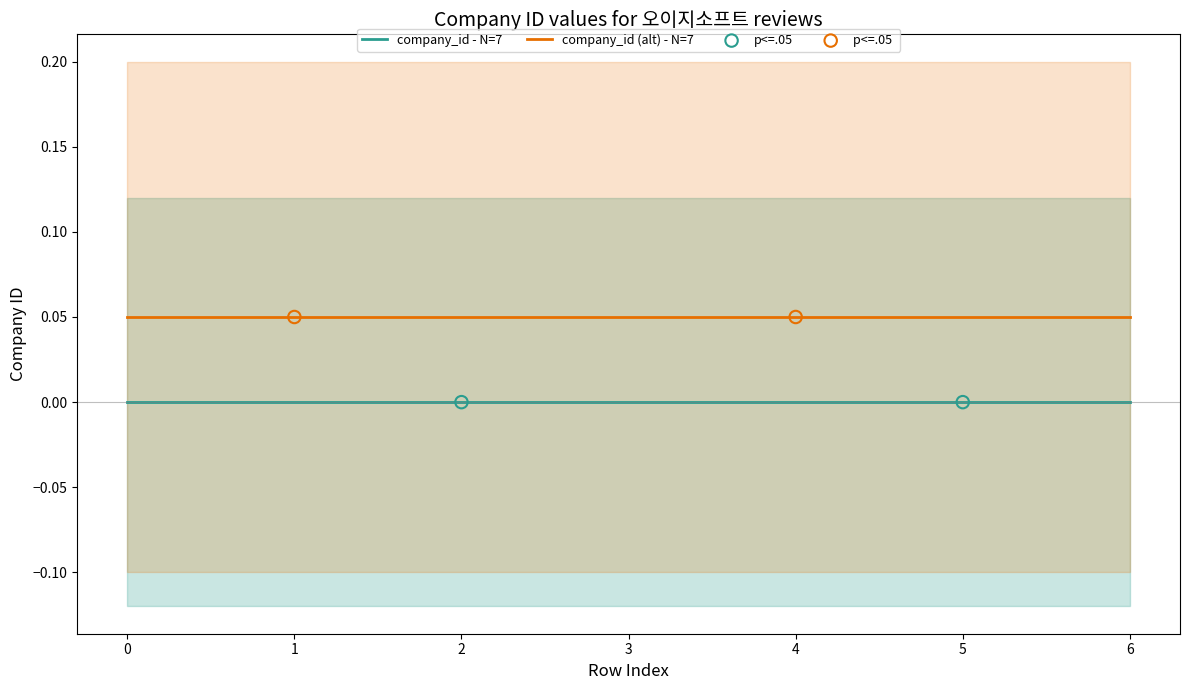

Which series contains the highest Y value?

company_id (alt) - N=7